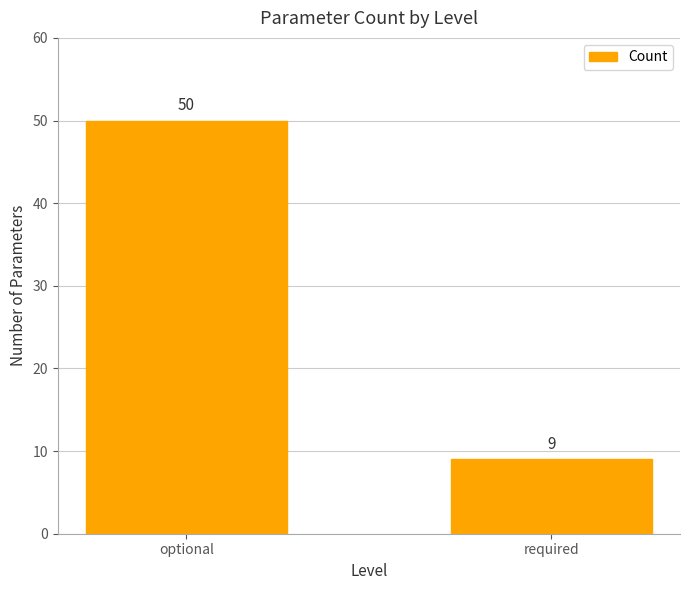

Reading left to right, list all the values displayed in this chart.

50	9